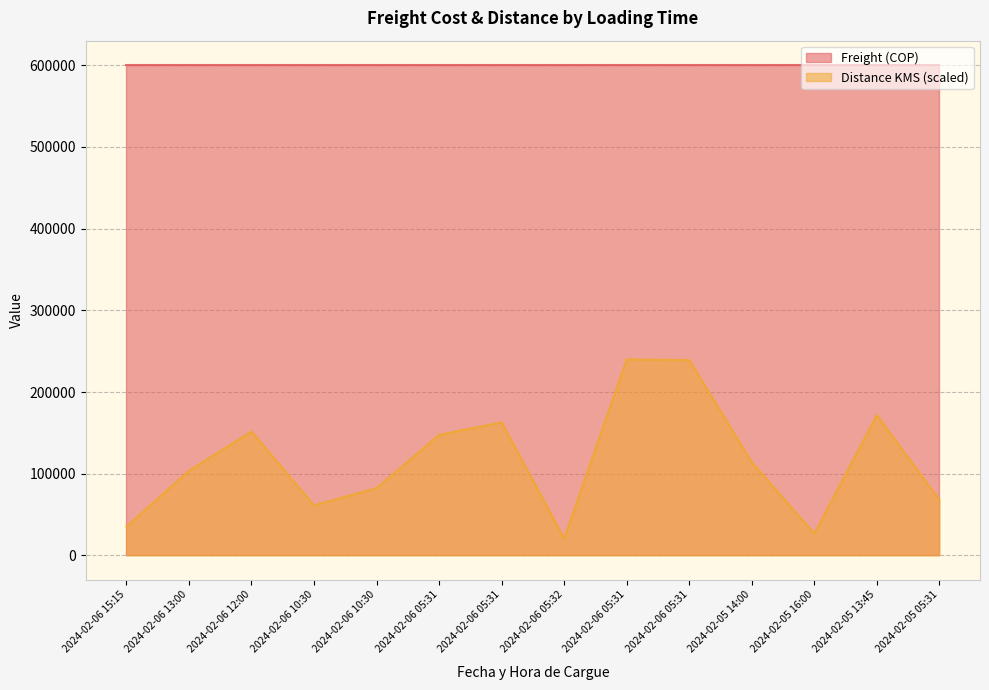

Which category has the highest value across all series?

2024-02-06 05:31